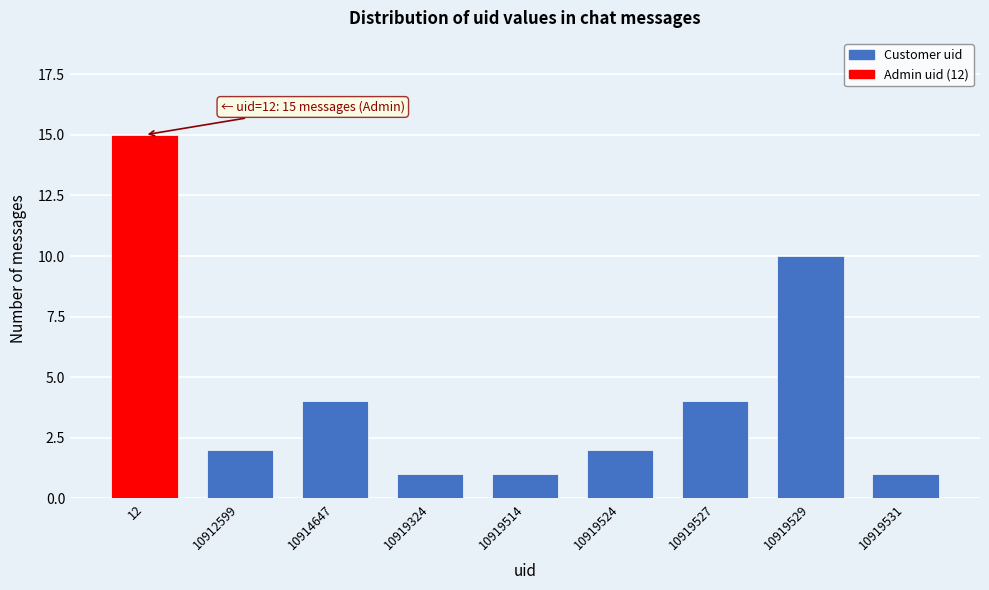

Reading right to left, extract all data points from this chart.

1	10	4	2	1	1	4	2	15